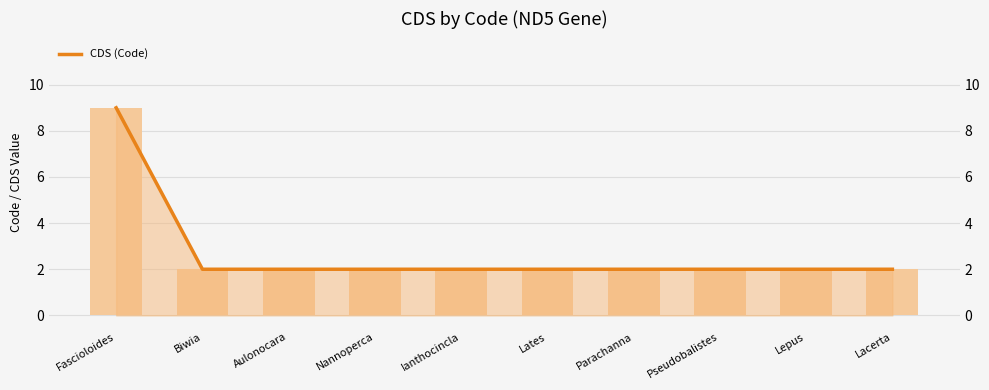

Rank the categories by value from highest to lowest.

Fascioloides, Biwia, Aulonocara, Nannoperca, Ianthocincla, Lates, Parachanna, Pseudobalistes, Lepus, Lacerta